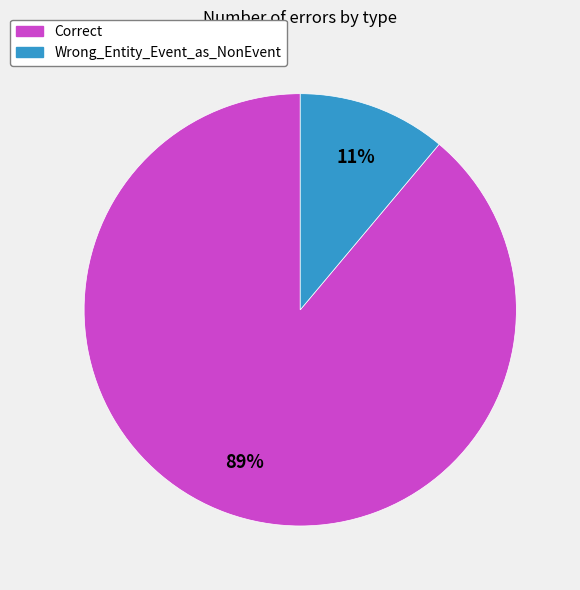

What percentage is the Wrong_Entity_Event_as_NonEvent slice, to the nearest percent?

11%